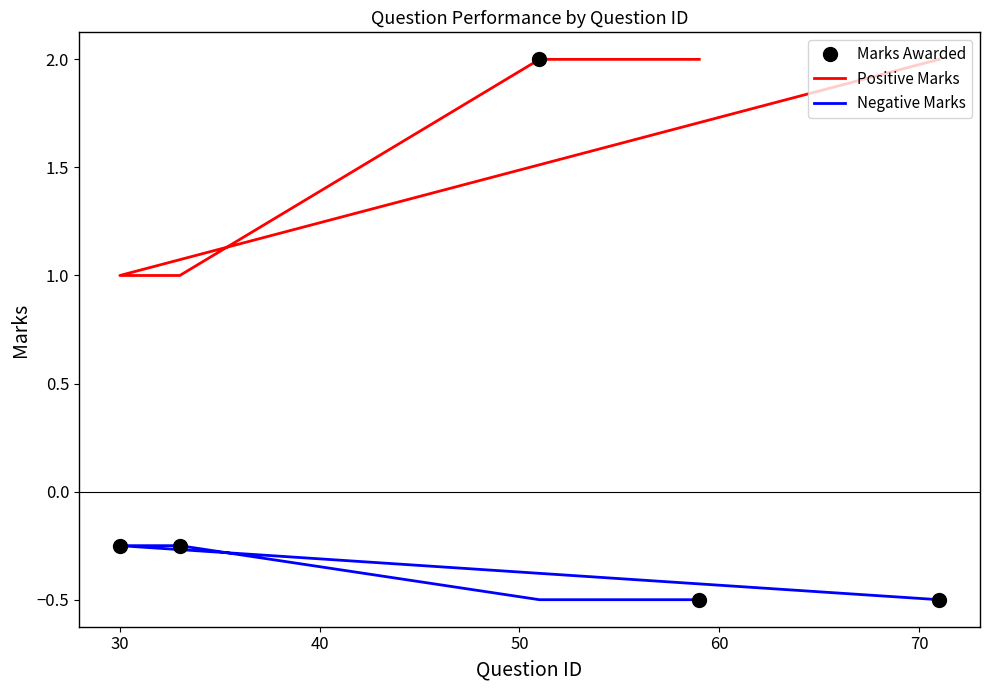

How many values in the Marks Awarded series exceed 0?

1